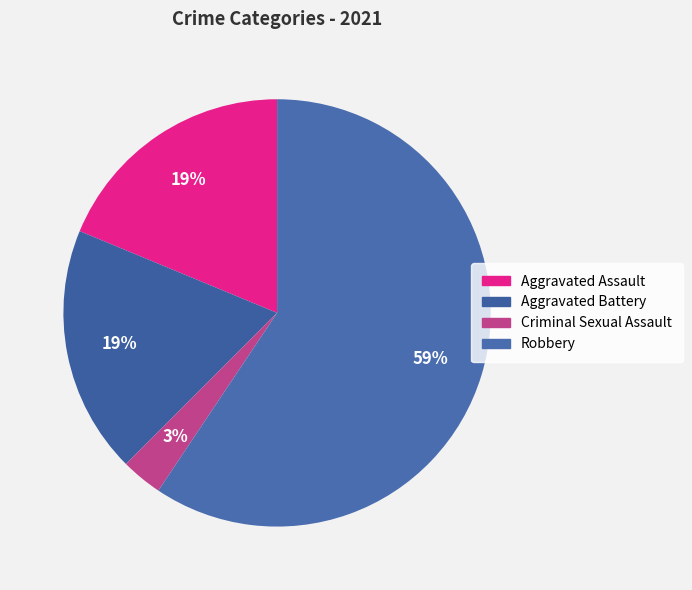

How many segments does this pie chart have?

4